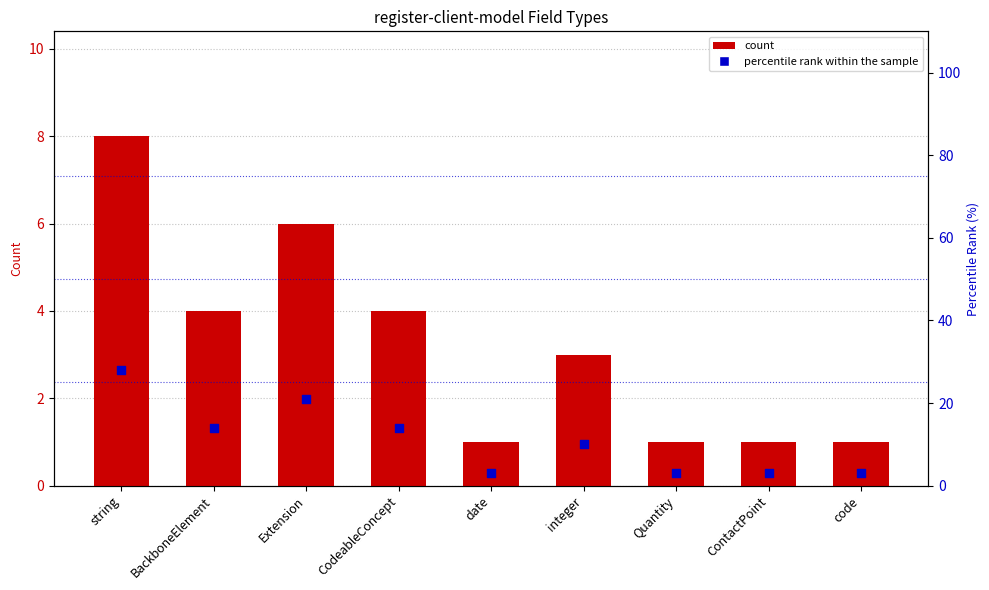

What are all the series names shown in the legend?

count, percentile rank within the sample